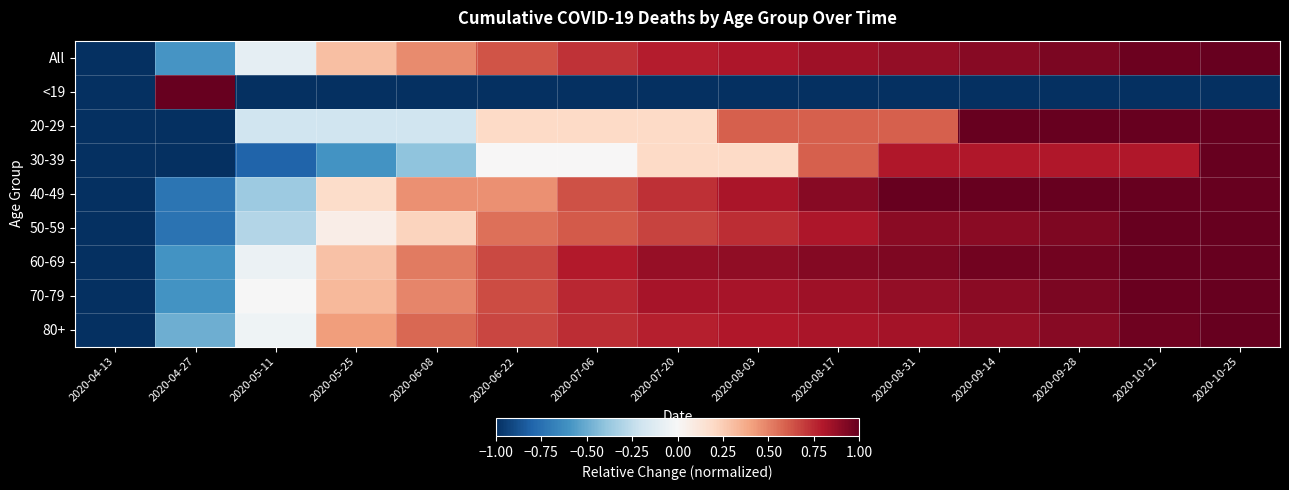

At 2020-07-06, list the series in order from smallest to largest.

<19, 30-39, 20-29, 50-59, 40-49, All, 80+, 70-79, 60-69